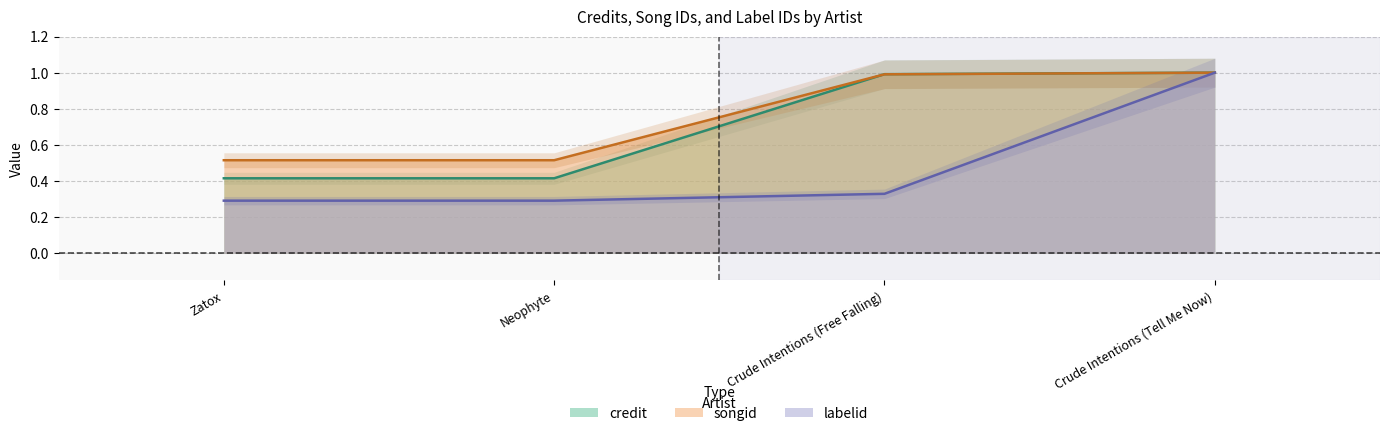

At which label is credit closest to 0?

Zatox